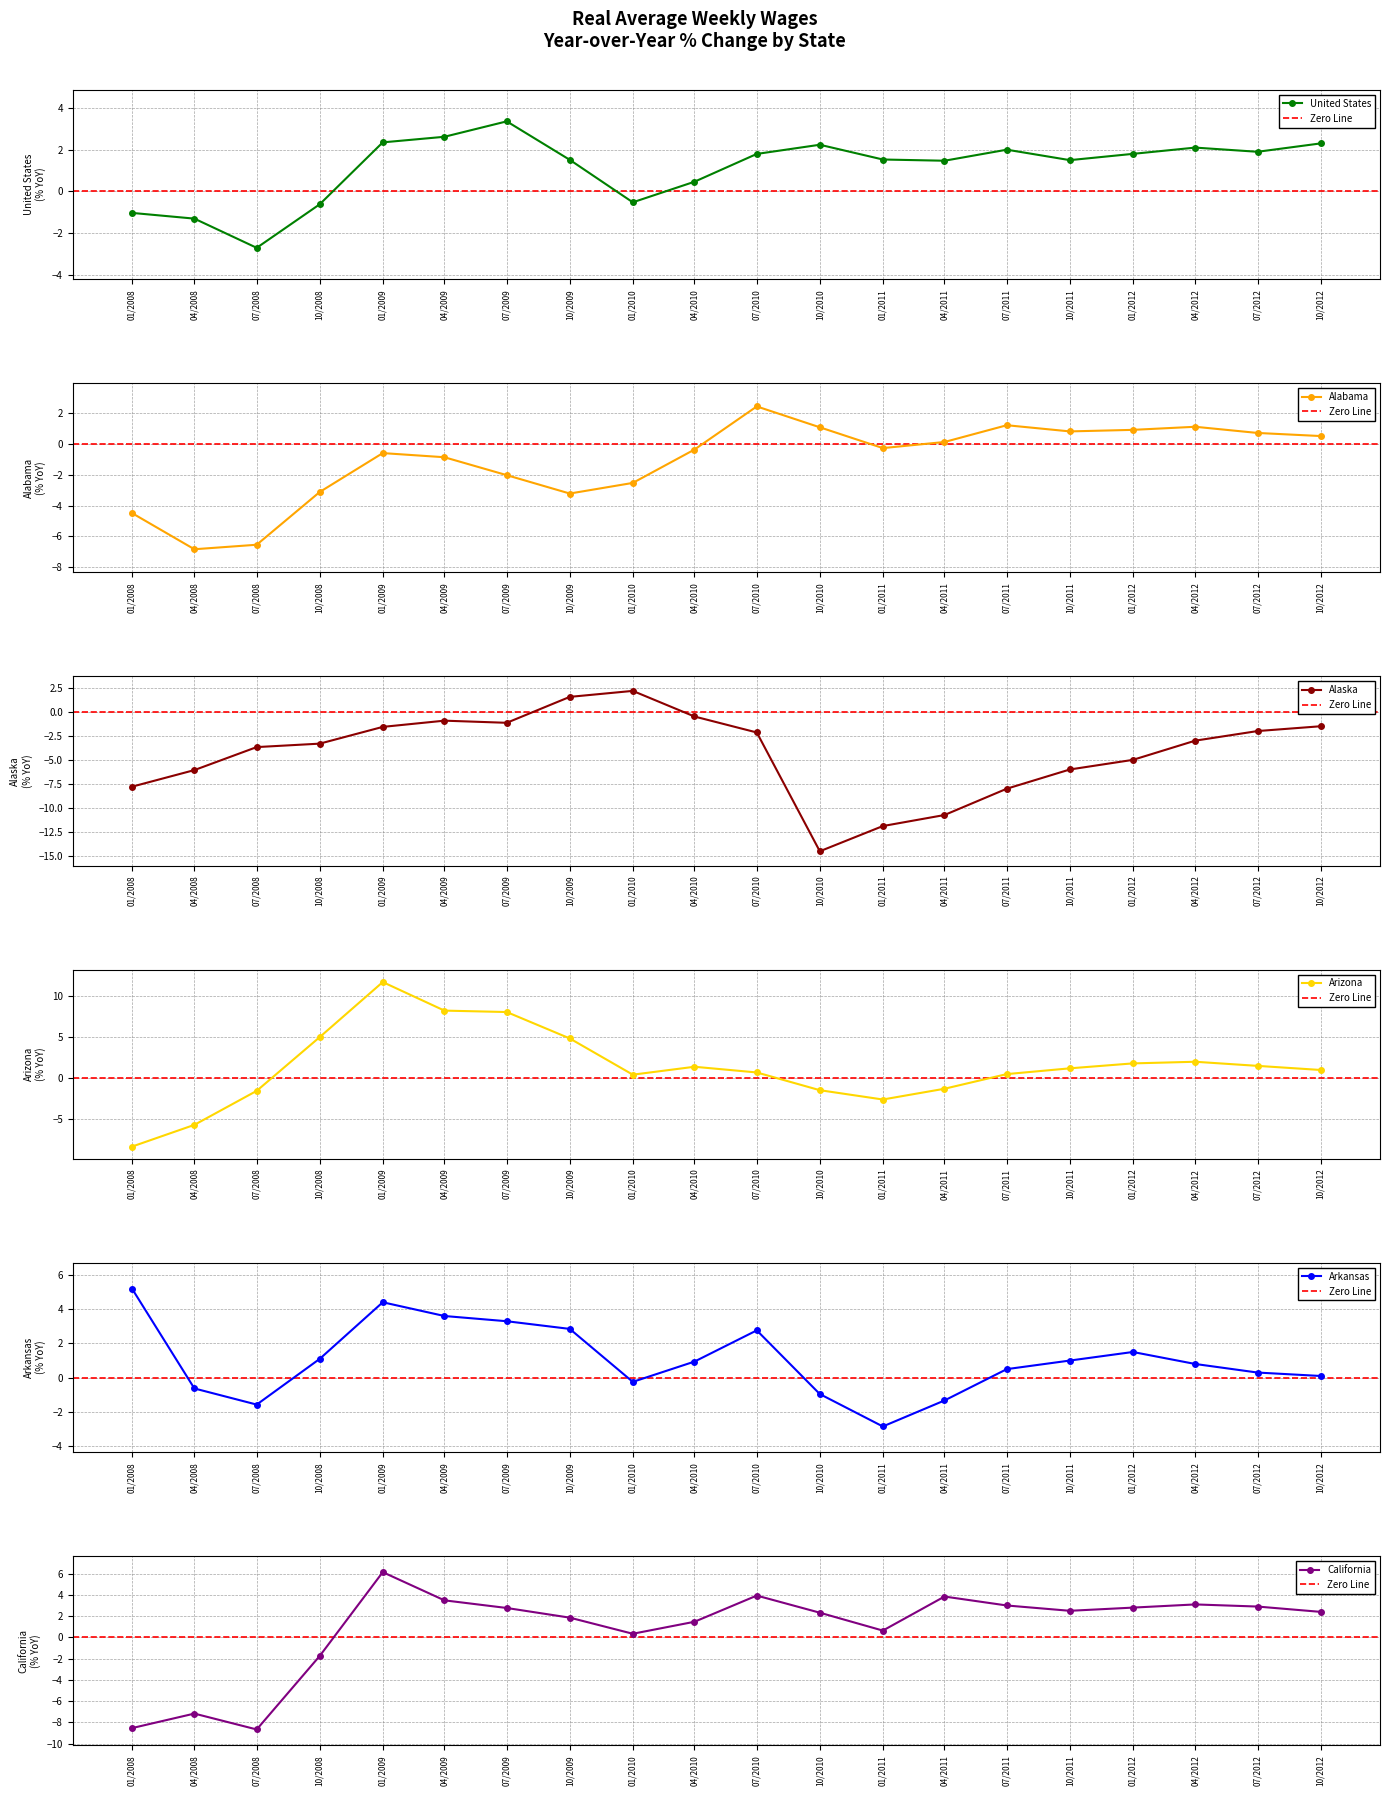

What are all the series names shown in the legend?

United States, Alabama, Alaska, Arizona, Arkansas, California